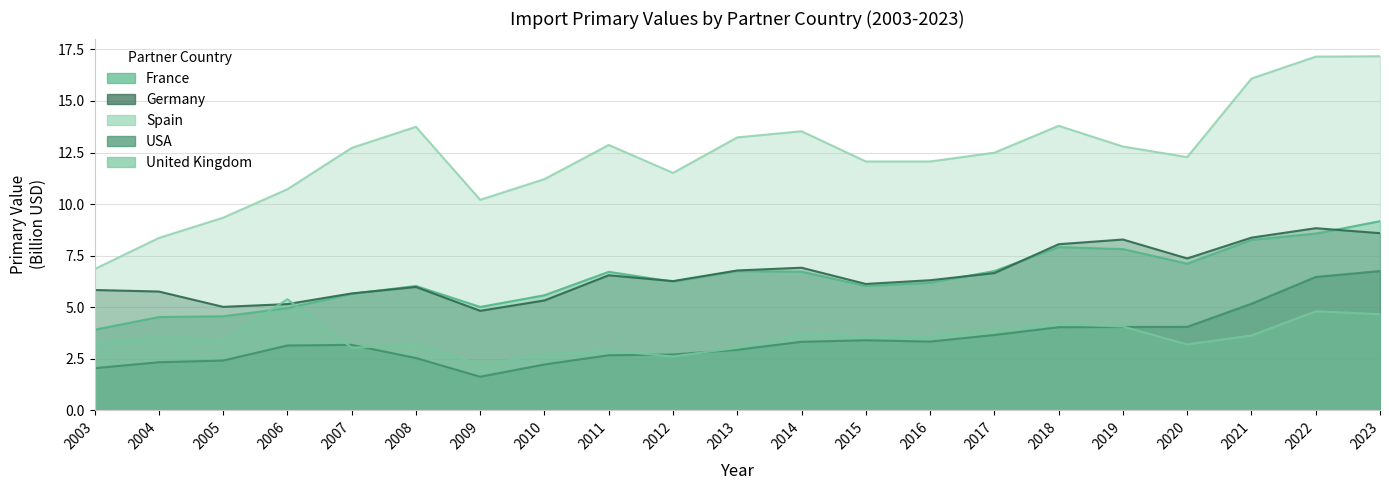

Is it true that Spain equals 17.1 at 2022?

True